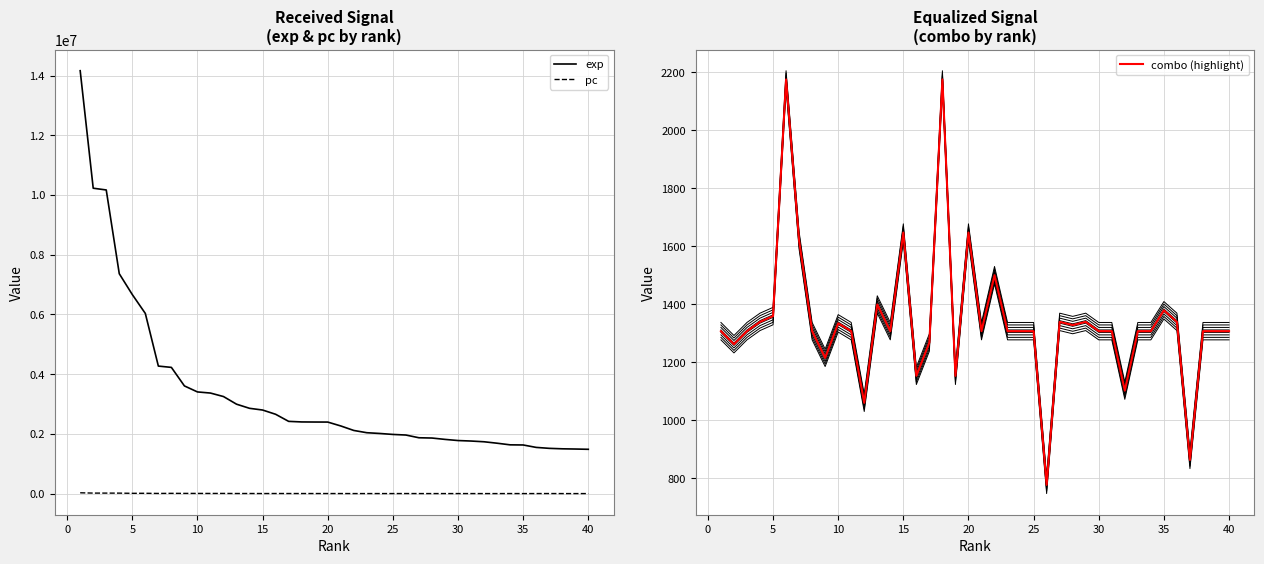

What is the value of the pc point at the 25th from the left?

3602